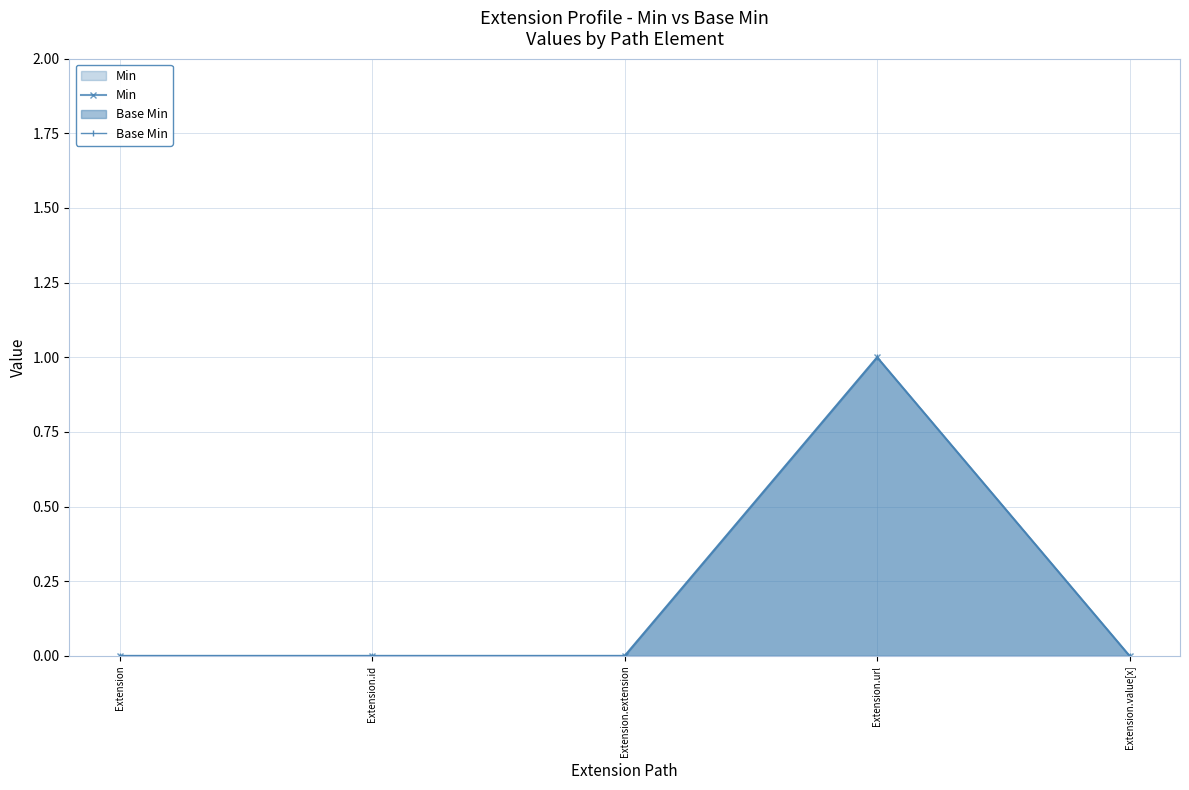

What is the sum of all Base Min values?

1